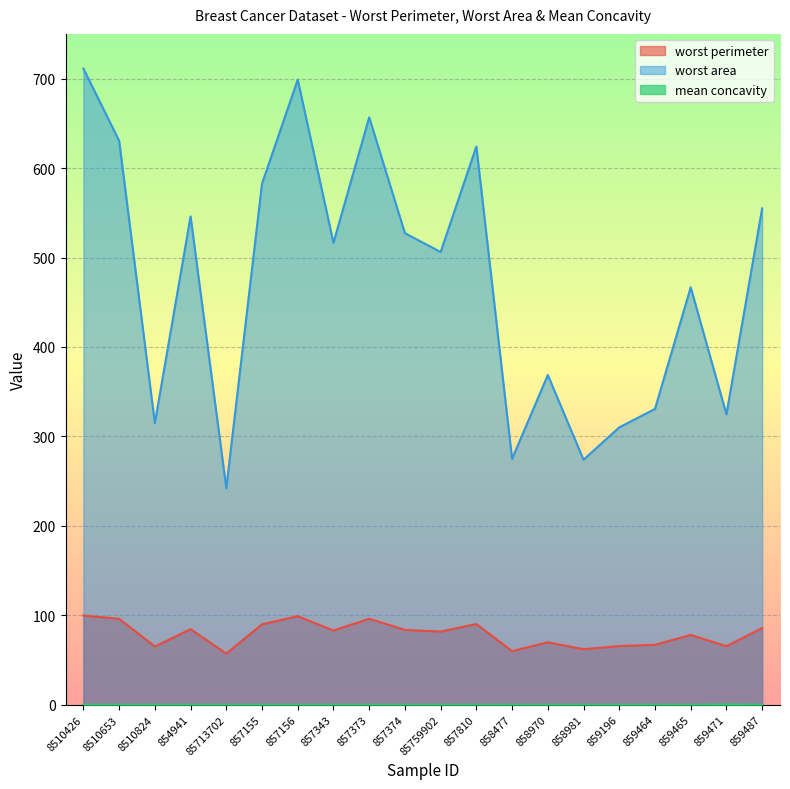

What are all the series names shown in the legend?

worst perimeter, worst area, mean concavity